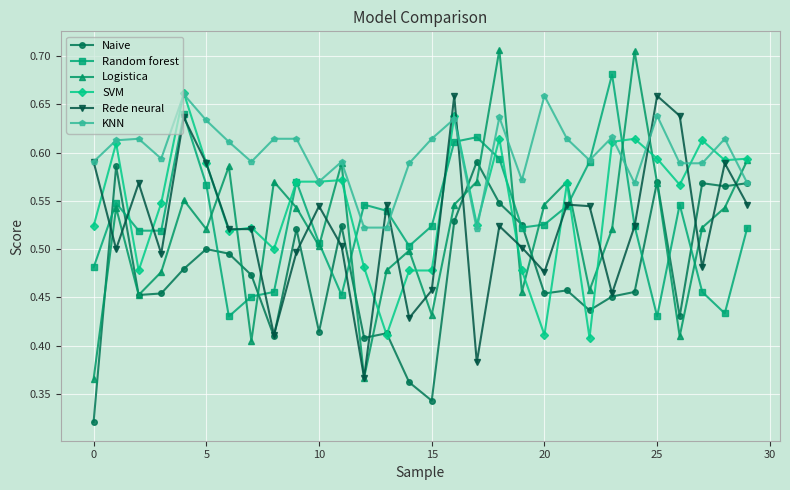

Which series has the largest total across all categories?

KNN